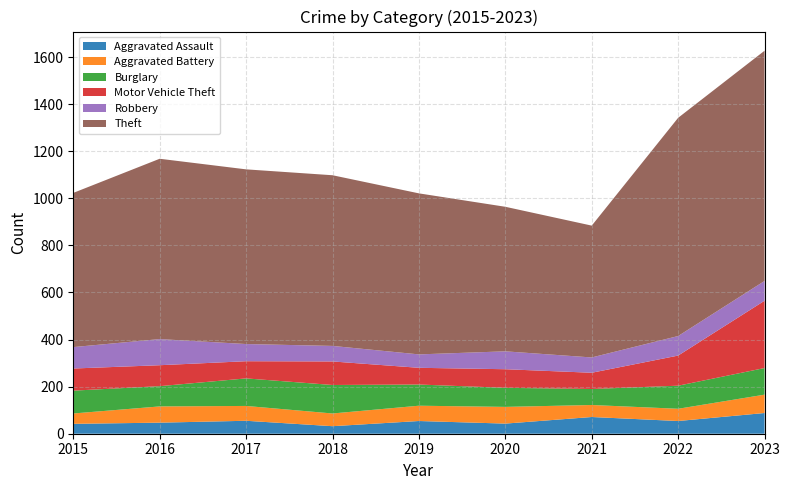

Reading right to left, list all the values displayed in this chart.

Aggravated Assault: 88	54	71	43	54	32	55	47	42
Aggravated Battery: 78	52	51	71	65	54	63	69	44
Burglary: 113	98	68	81	90	121	117	86	97
Motor Vehicle Theft: 286	128	69	79	71	100	73	89	94
Robbery: 84	83	65	76	57	66	73	111	91
Theft: 978	927	560	614	684	725	742	766	655